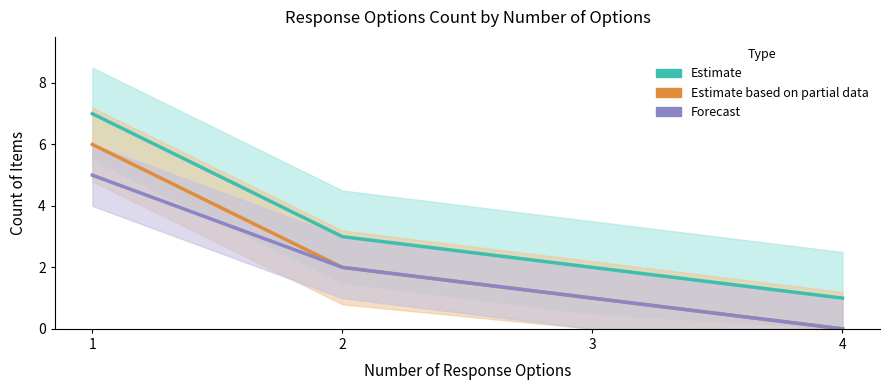

True or false: Estimate and Estimate based on partial data intersect in this chart.

False